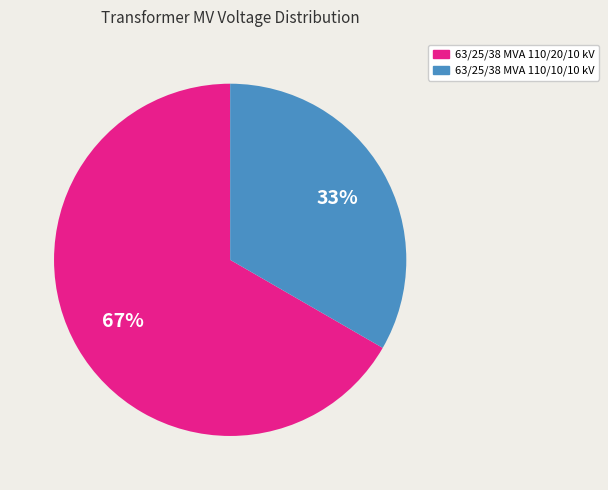

Which category has the biggest portion of the pie?

63/25/38 MVA 110/20/10 kV